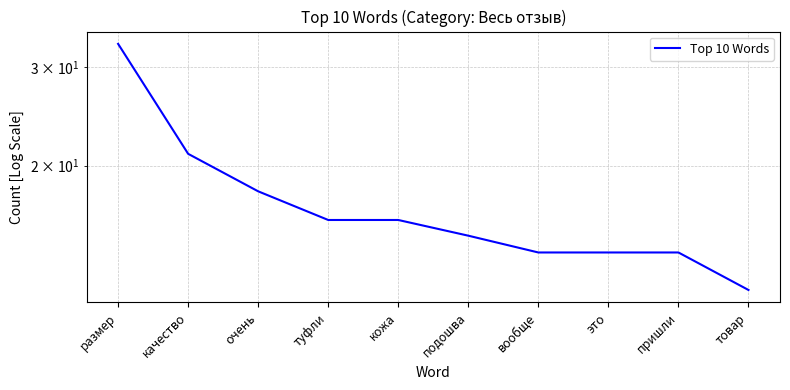

True or false: there are more than 0 points higher than both neighbors.

False